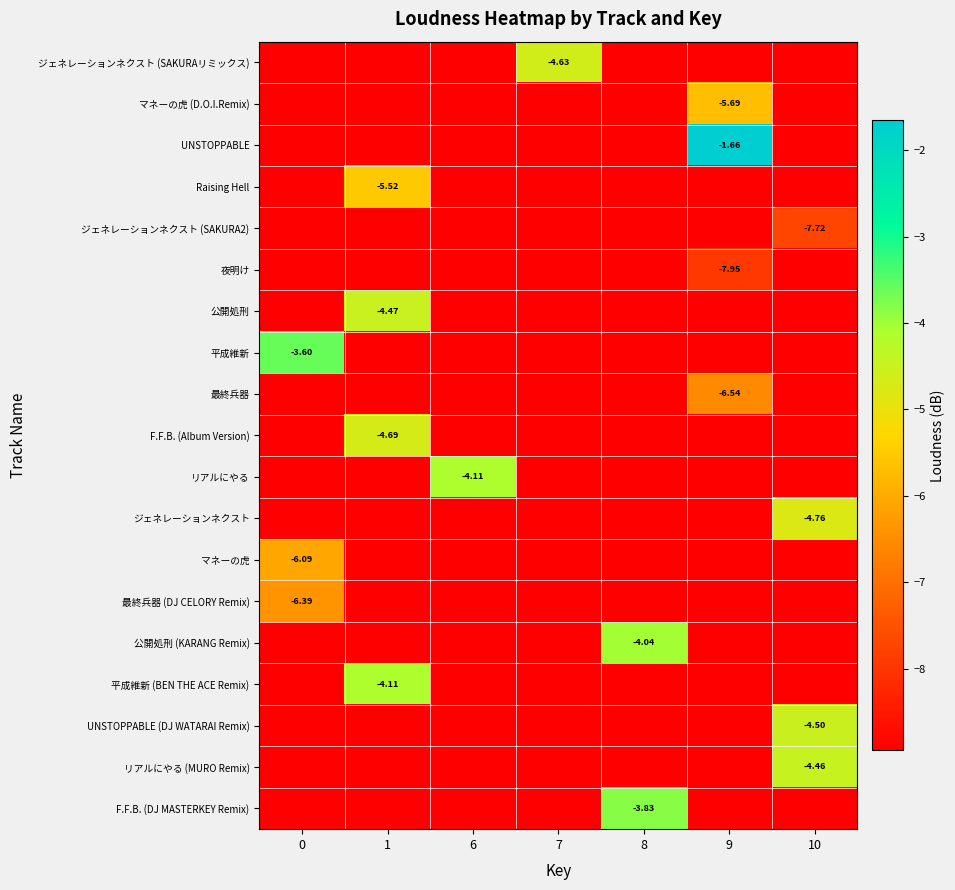

Which category has the highest value across all series?

9